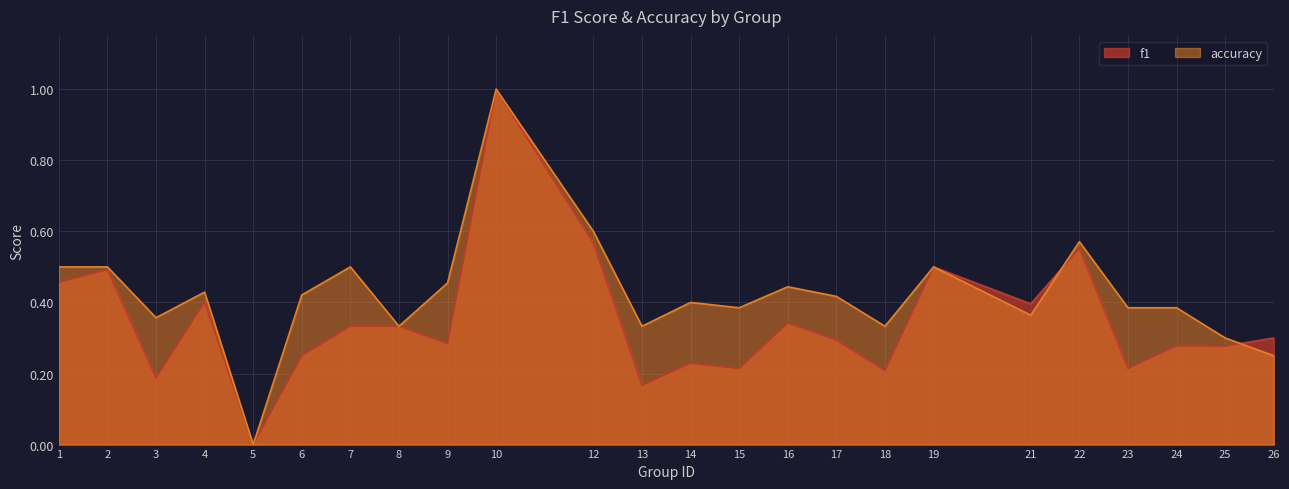

The f1 series shows 0.2 at 15. True or false?

True